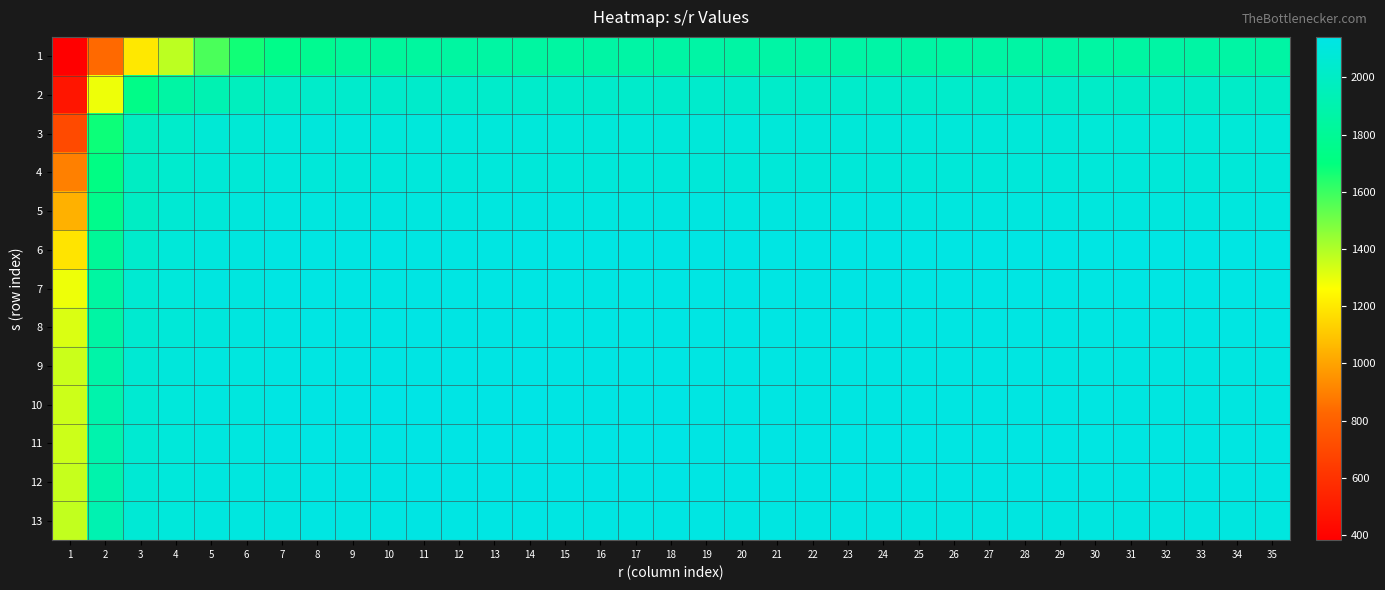

What is the total value across all series at 19?

27231